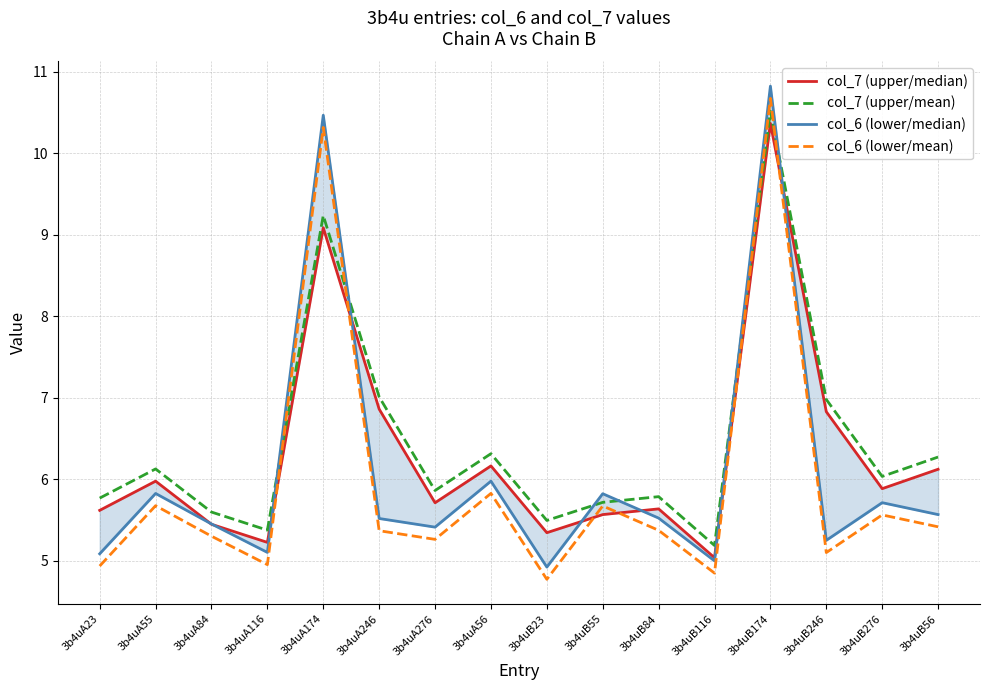

Reading right to left, extract all data points from this chart.

col_7 (upper/median): 6.1	5.9	6.8	10.4	5.0	5.6	5.6	5.3	6.2	5.7	6.9	9.1	5.2	5.4	6.0	5.6
col_7 (upper/mean): 6.3	6.0	7.0	10.5	5.2	5.8	5.7	5.5	6.3	5.9	7.0	9.2	5.4	5.6	6.1	5.8
col_6 (lower/median): 5.6	5.7	5.3	10.8	5.0	5.5	5.8	4.9	6.0	5.4	5.5	10.5	5.1	5.5	5.8	5.1
col_6 (lower/mean): 5.4	5.6	5.1	10.7	4.8	5.4	5.7	4.8	5.8	5.3	5.4	10.3	5.0	5.3	5.7	4.9